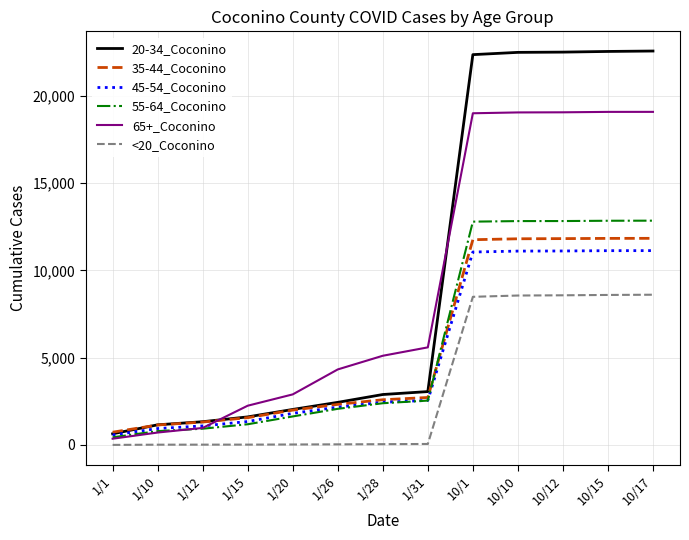

What is the highest value of the 45-54_Coconino series?

11131